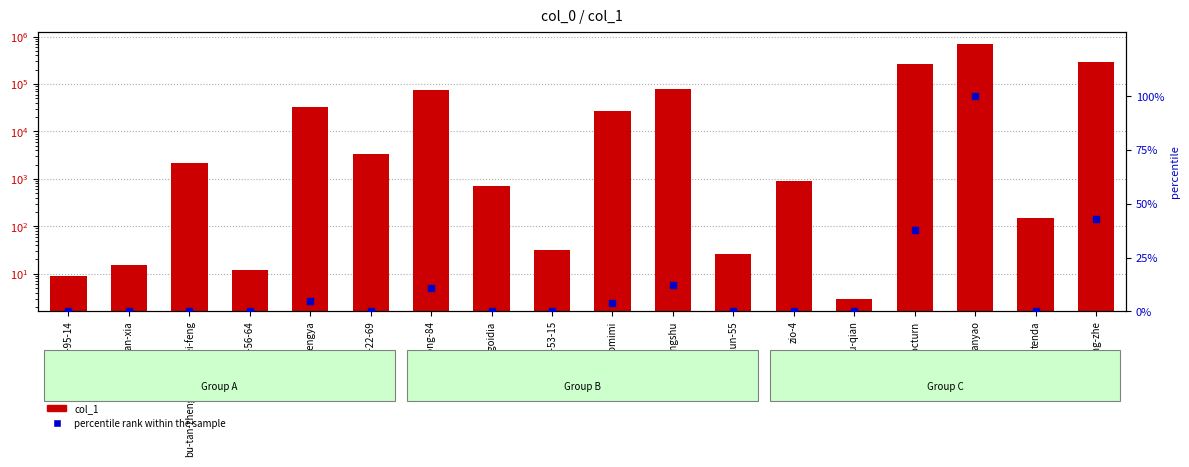

What is the value of the col_1 bar at the 8th from the left?

716